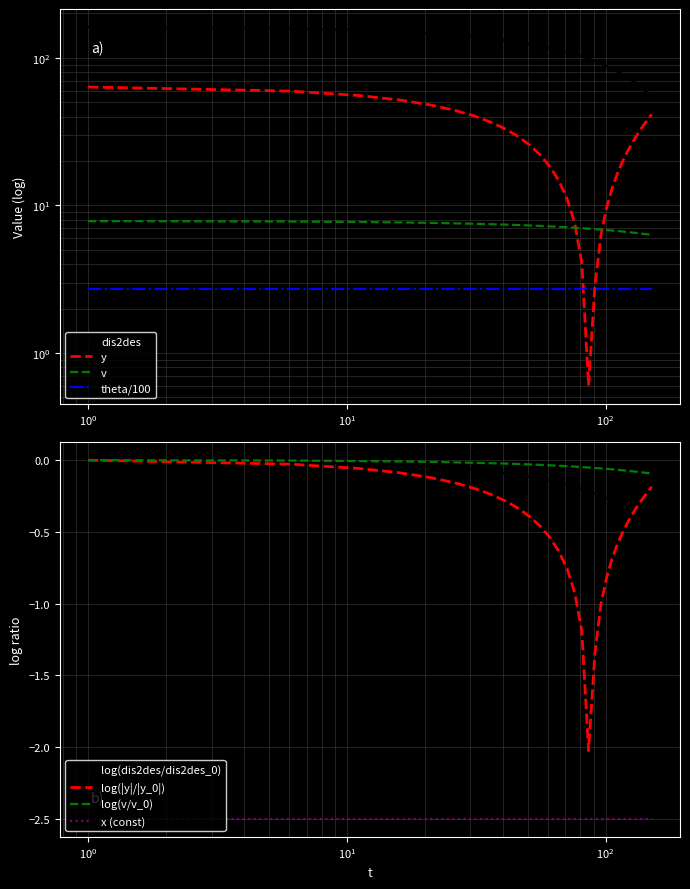

True or false: v and dis2des intersect in this chart.

False